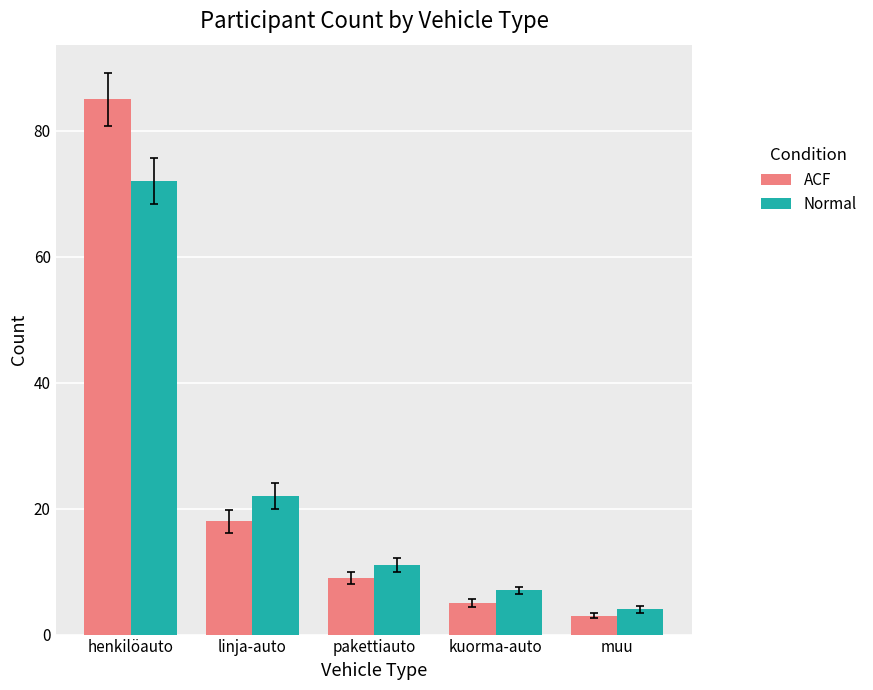

How many data points in ACF are less than 9?

2